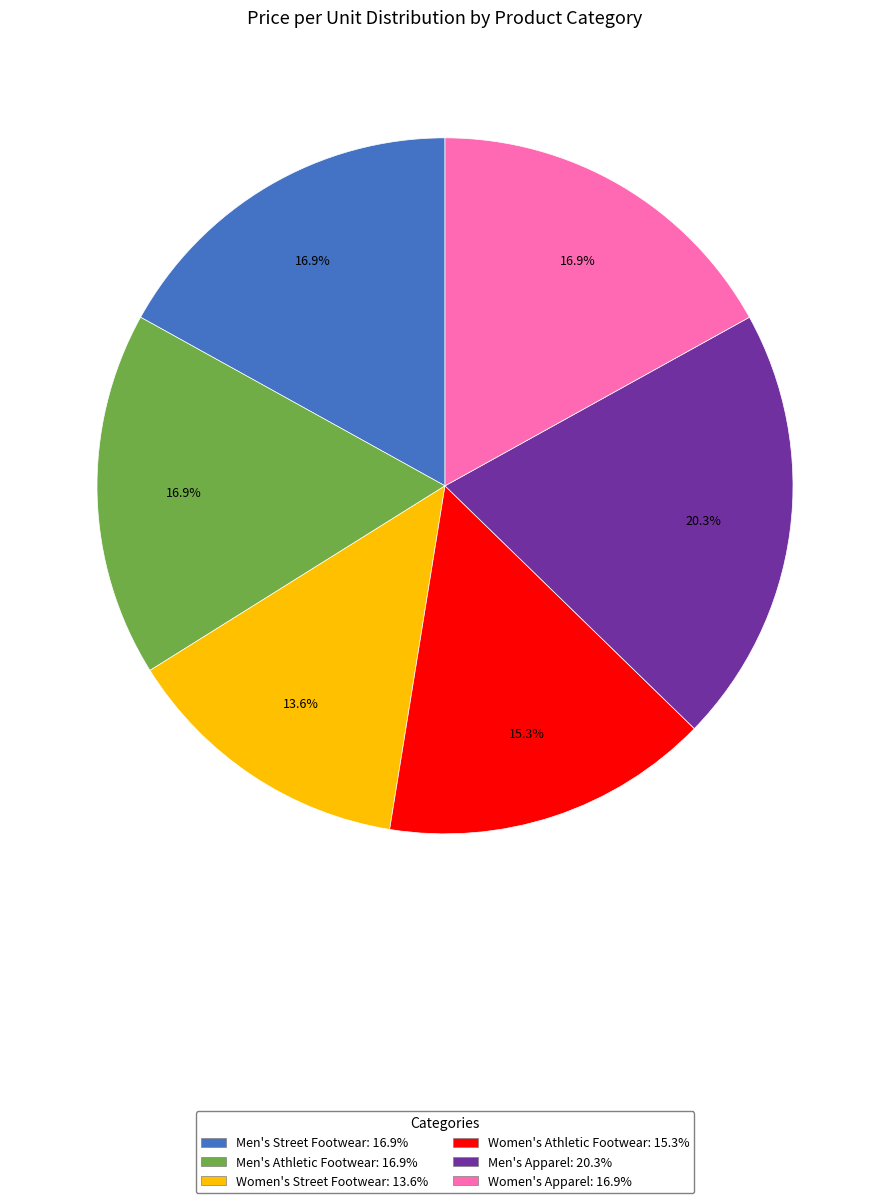

To the nearest percent, what percentage of the pie is Men's Street Footwear?

17%